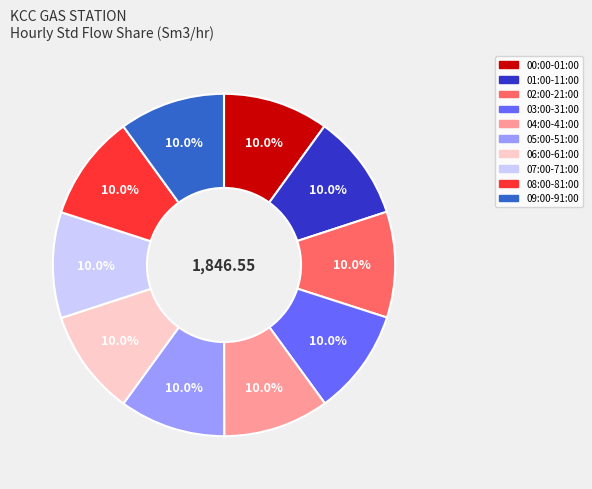

Does 09:00-91:00 represent more than half of the total?

No